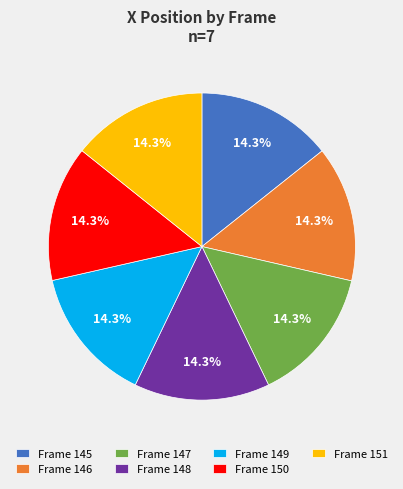

Approximately how many times larger is the value at Frame 151 compared to Frame 146?

1.0